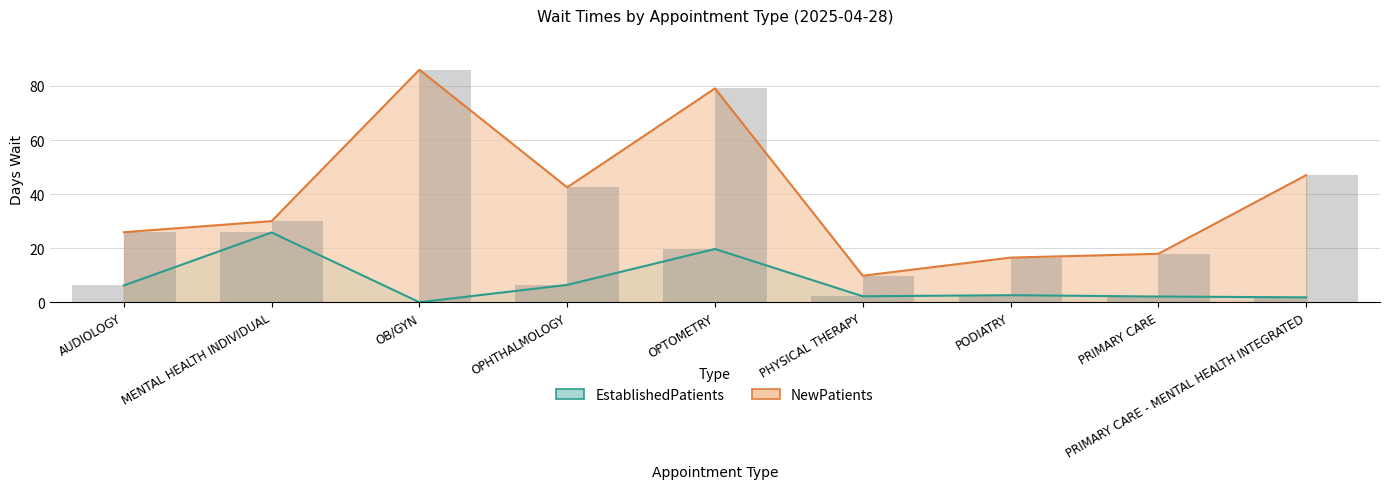

What is the label of the 9th bar from the right?

AUDIOLOGY